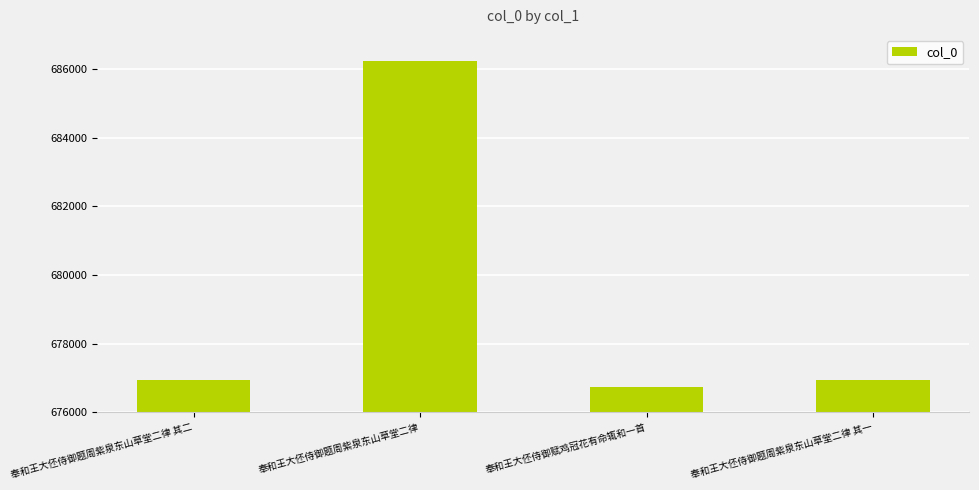

What position from the right is 奉和王大伾侍御赋鸡冠花有命辄和一首?

2